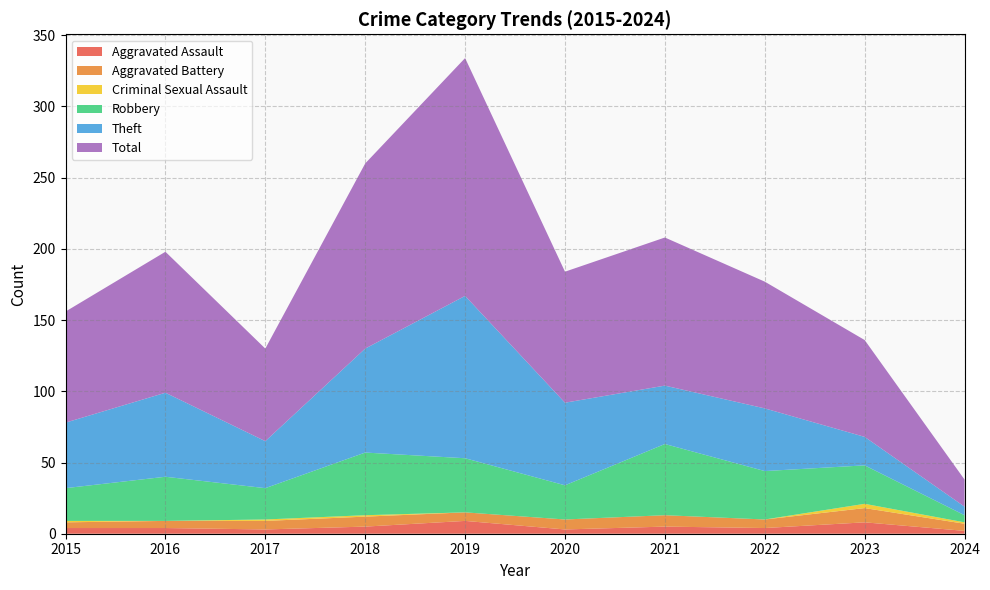

Reading left to right, transcribe all the data shown in this chart.

Aggravated Assault: 2015=4	2016=4	2017=3	2018=5	2019=9	2020=3	2021=5	2022=4	2023=8	2024=2
Aggravated Battery: 2015=4	2016=5	2017=6	2018=7	2019=6	2020=7	2021=8	2022=6	2023=10	2024=5
Criminal Sexual Assault: 2015=1	2016=0	2017=1	2018=1	2019=0	2020=0	2021=0	2022=0	2023=3	2024=1
Robbery: 2015=23	2016=31	2017=22	2018=44	2019=38	2020=24	2021=50	2022=34	2023=27	2024=5
Theft: 2015=46	2016=59	2017=33	2018=73	2019=114	2020=58	2021=41	2022=44	2023=20	2024=6
Total: 2015=78	2016=99	2017=65	2018=130	2019=167	2020=92	2021=104	2022=89	2023=68	2024=19